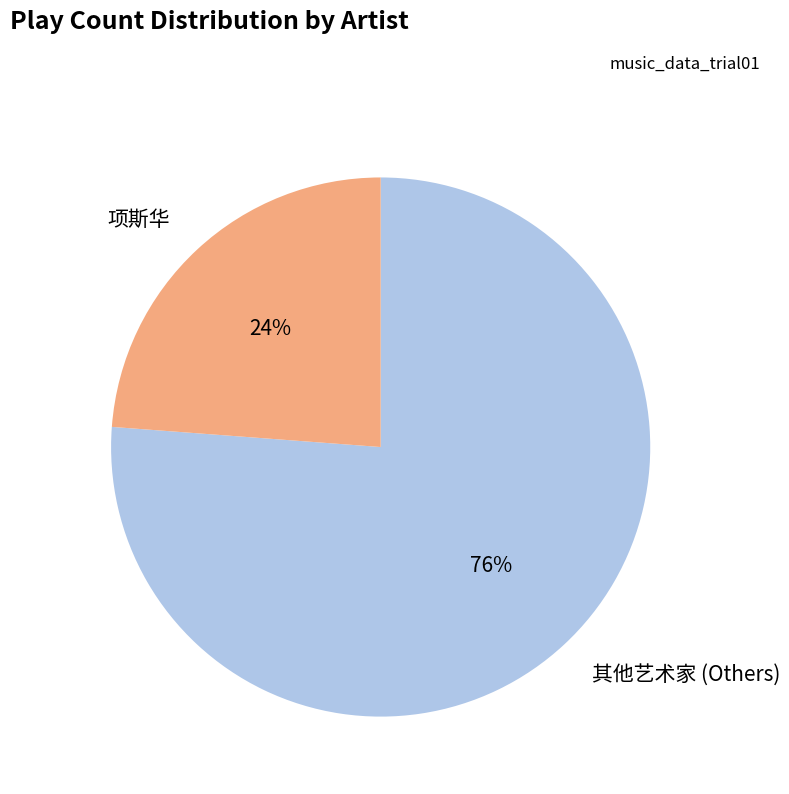

Between 其他艺术家 (Others) and 项斯华, which is larger?

其他艺术家 (Others)